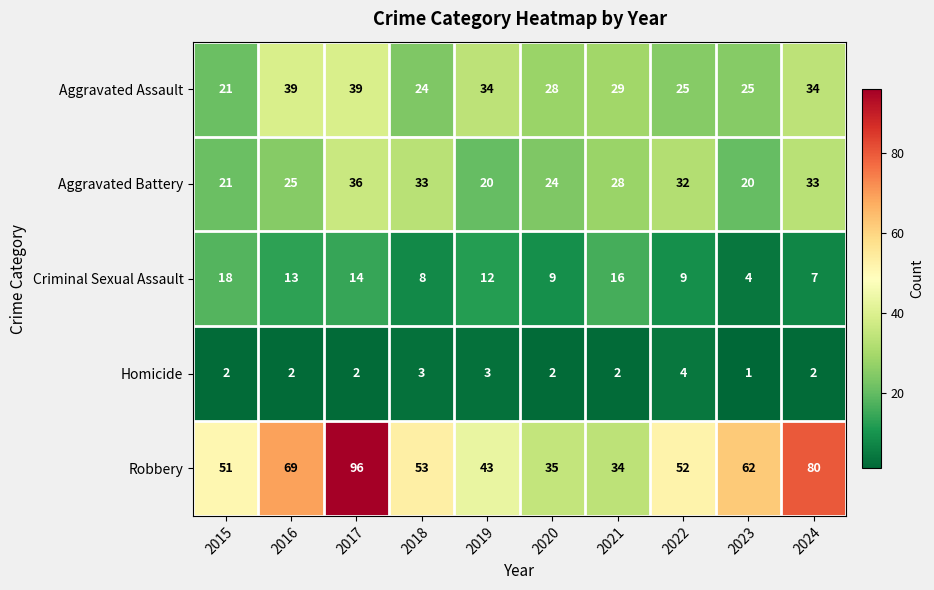

What is the total value across all series at 2017?

187